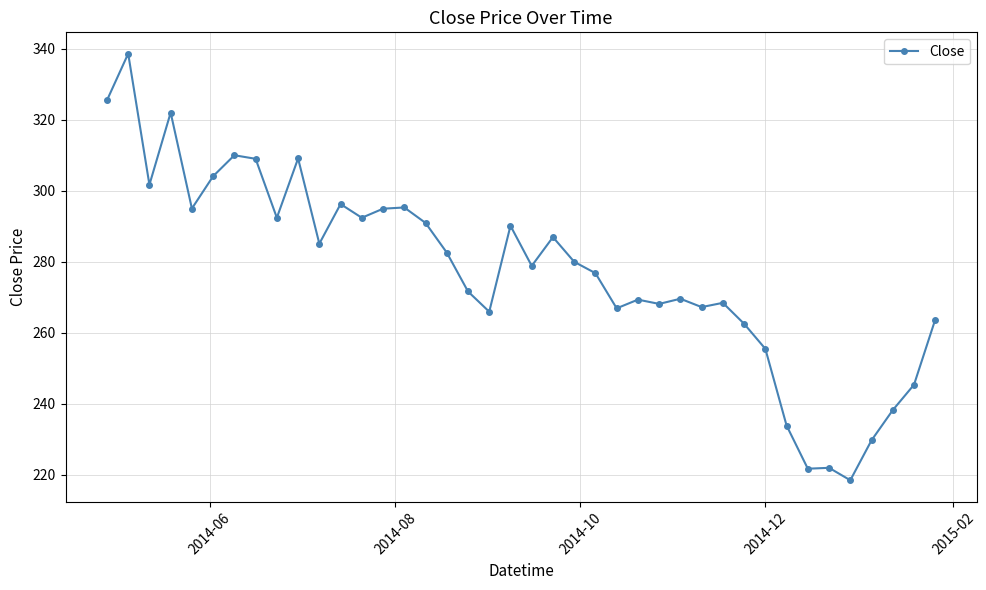

What is the difference between the maximum and minimum values?

120.1